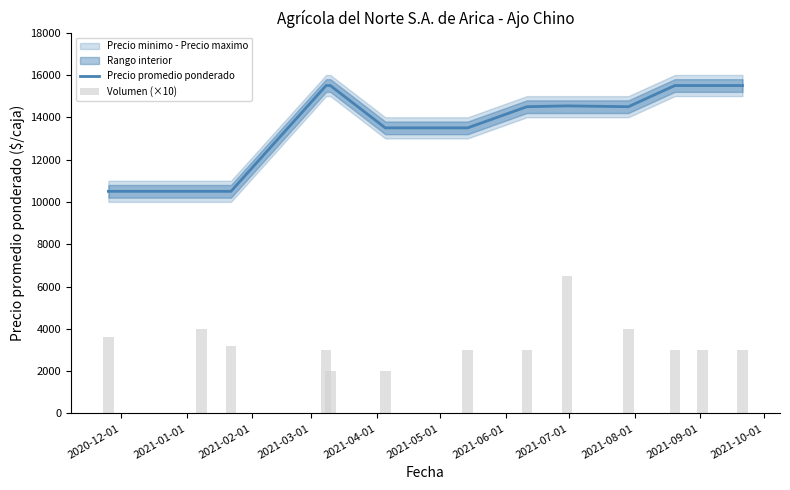

What is the minimum value shown in the chart?

2000